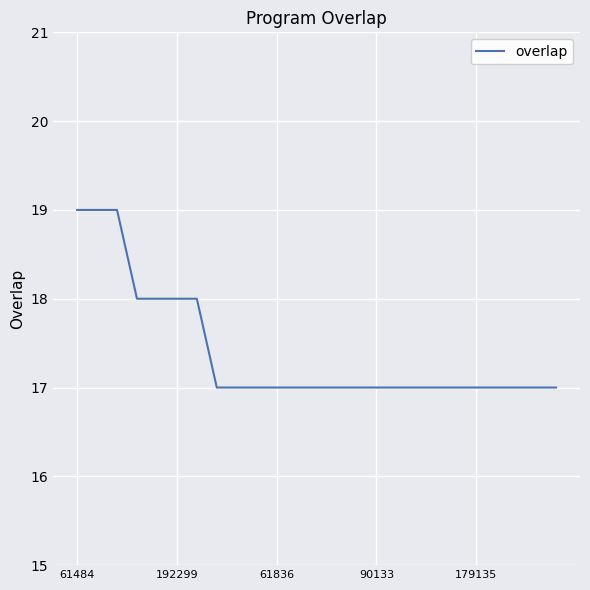

What is the maximum value shown in the chart?

19